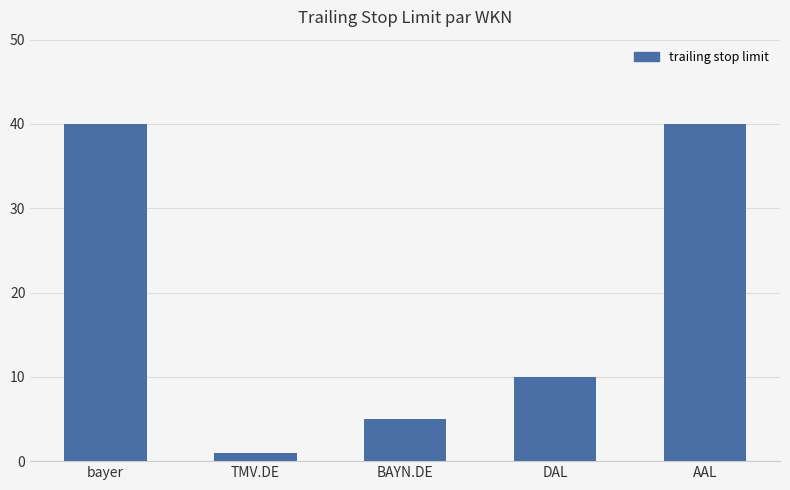

What is the average value?

19